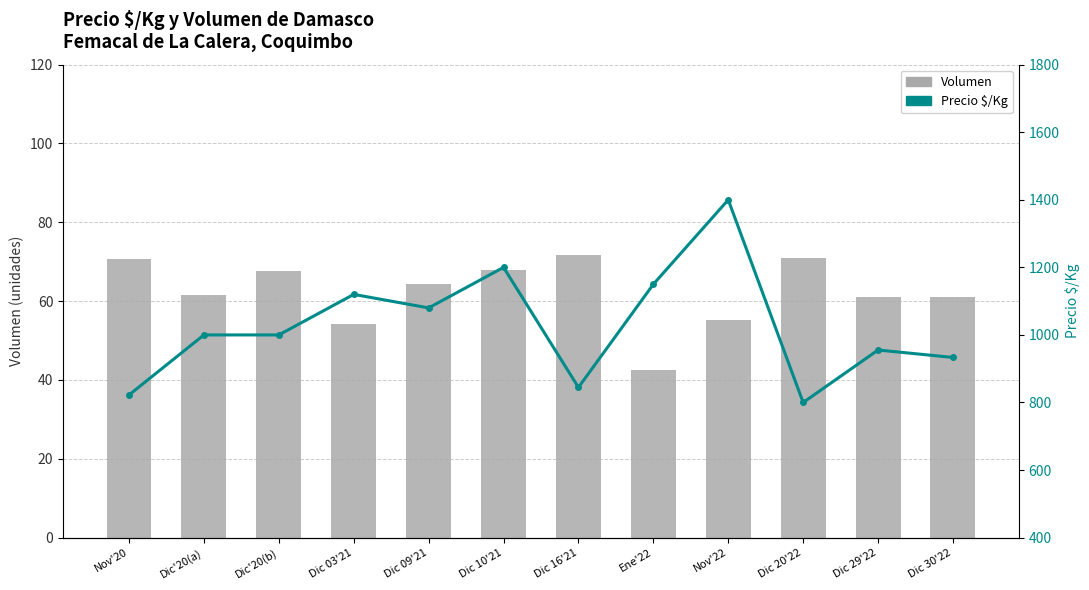

What is the difference between the highest and lowest values at Dic 20'22?

729.0